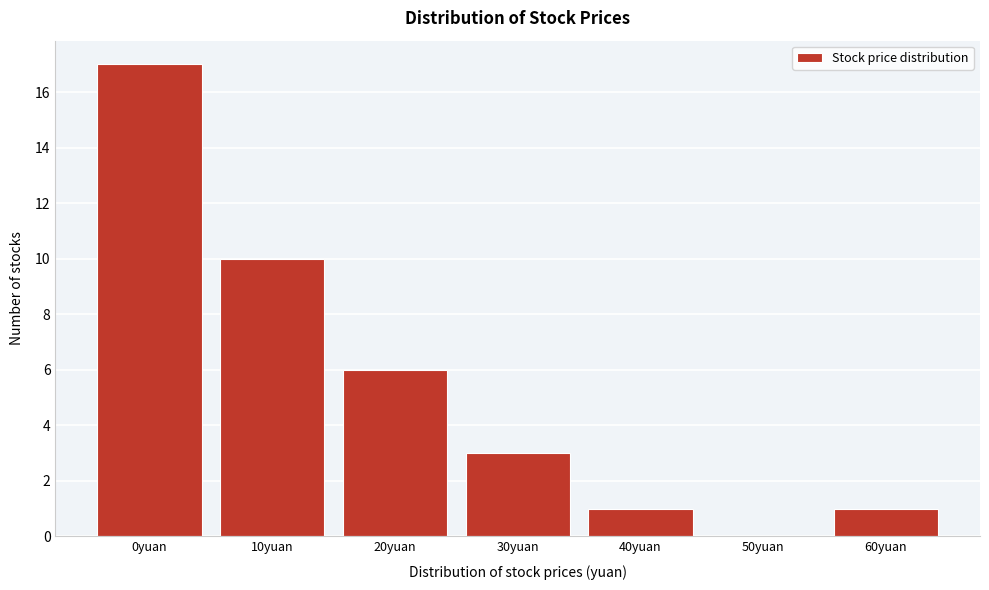

Reading left to right, what are all the values shown in this chart?

0yuan=17	10yuan=10	20yuan=6	30yuan=3	40yuan=1	50yuan=0	60yuan=1